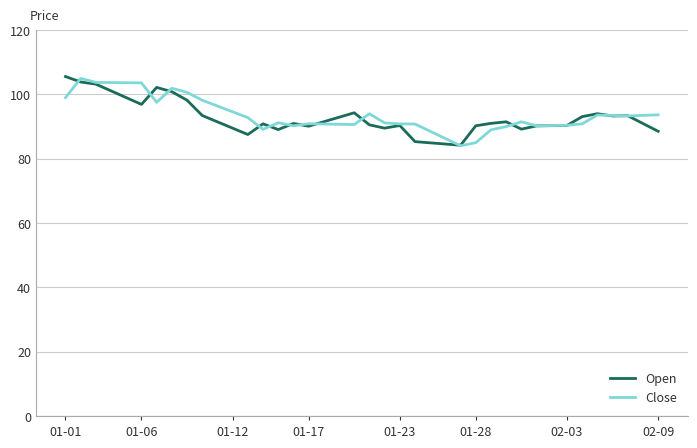

What is the difference between the maximum and second lowest values in the Open series?

21.0